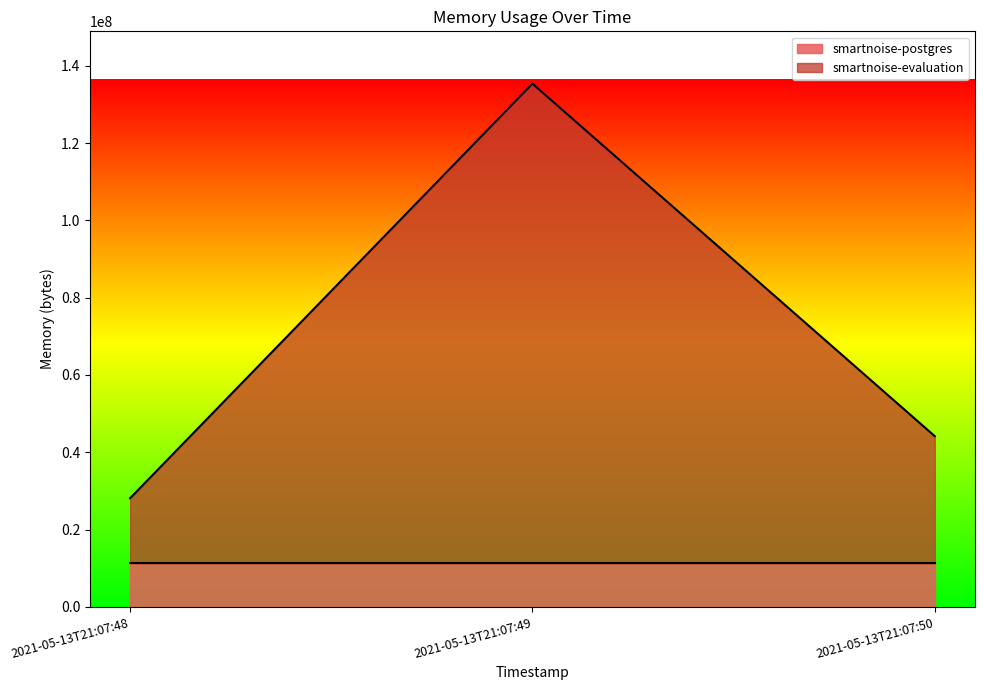

What is the difference between the maximum and minimum values?

107261952